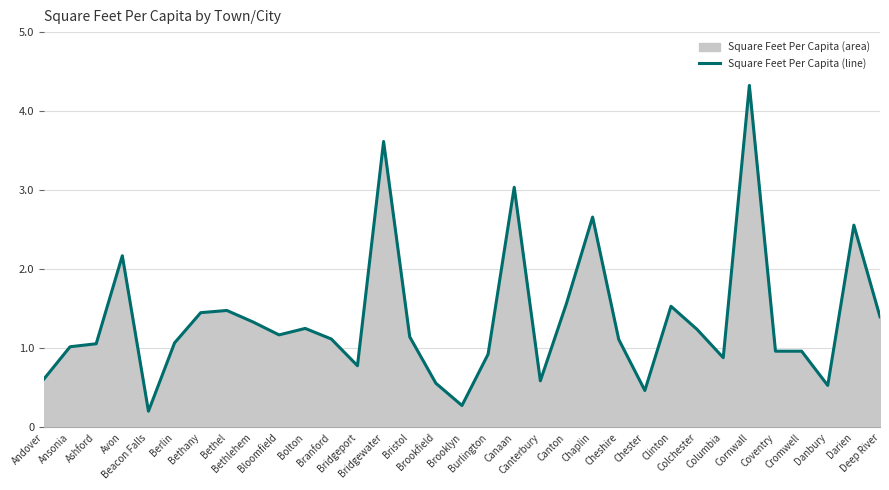

List the labels in order of value, smallest first.

Beacon Falls, Brooklyn, Chester, Danbury, Brookfield, Canterbury, Andover, Bridgeport, Columbia, Burlington, Coventry, Cromwell, Ansonia, Ashford, Berlin, Cheshire, Branford, Bristol, Bloomfield, Colchester, Bolton, Bethlehem, Deep River, Bethany, Bethel, Clinton, Canton, Avon, Darien, Chaplin, Canaan, Bridgewater, Cornwall